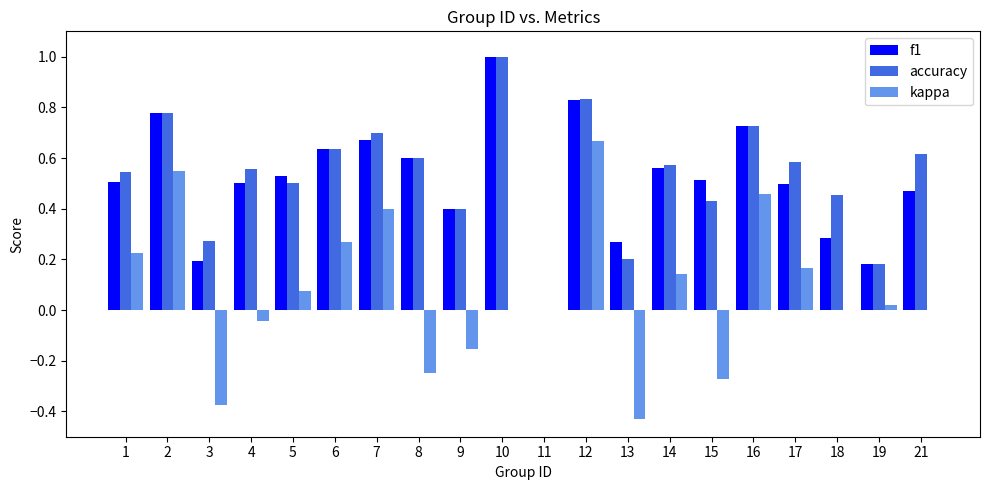

What is the sum of the accuracy values at 14 and 4?

1.1